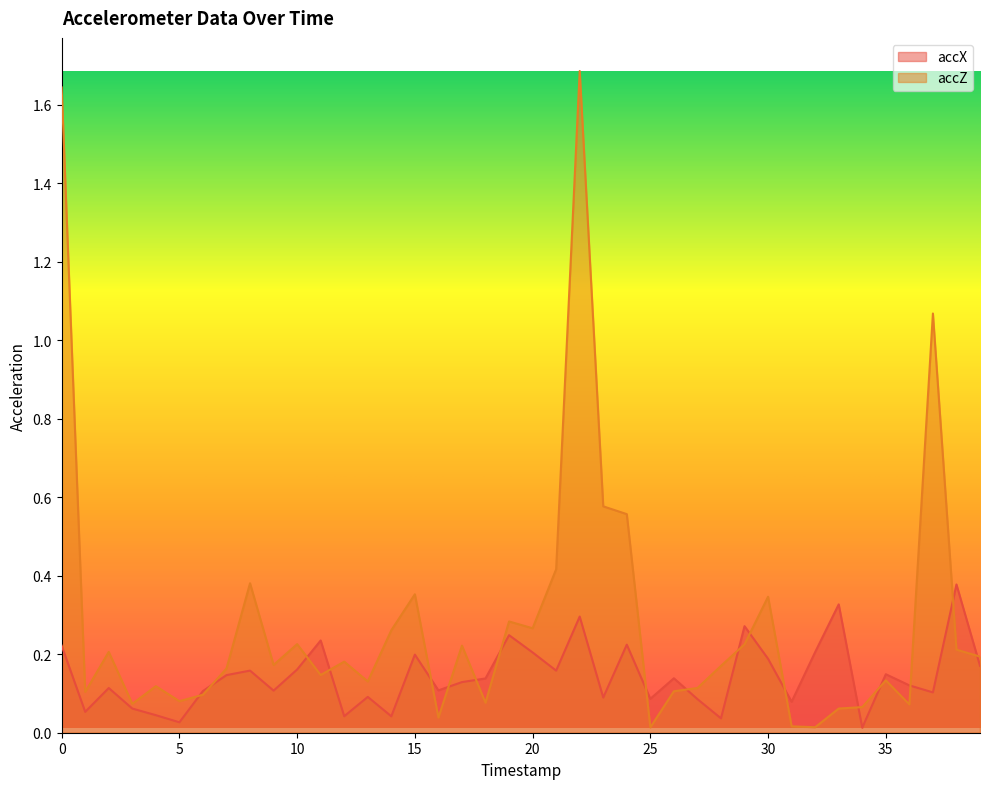

Rank the series at 18 from lowest to highest value.

accZ, accX